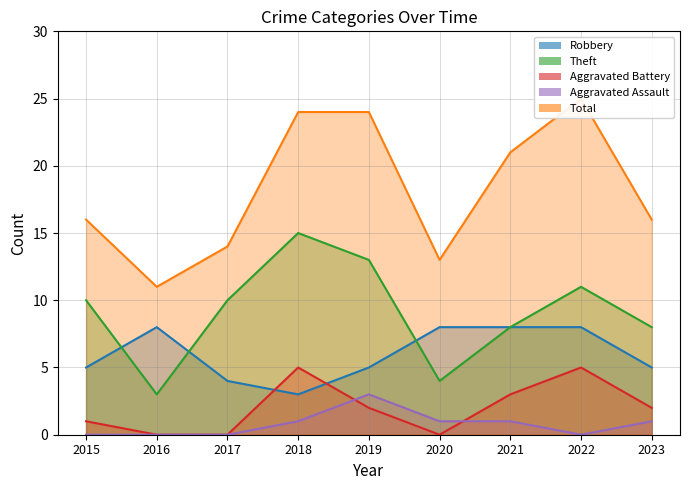

True or false: Theft and Aggravated Assault intersect in this chart.

False